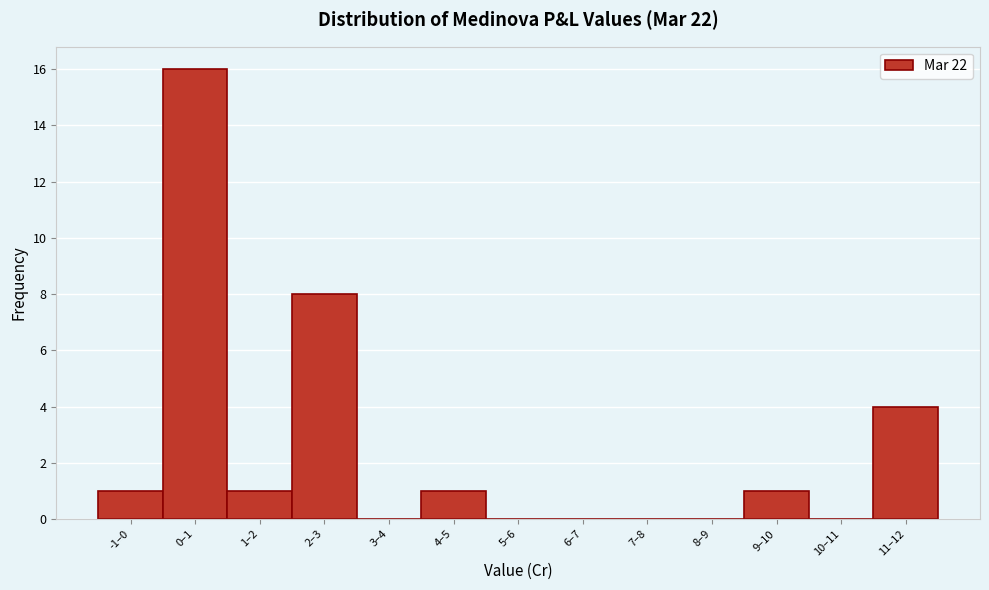

Reading left to right, what are all the values shown in this chart?

-1–0=1	0–1=16	1–2=1	2–3=8	3–4=0	4–5=1	5–6=0	6–7=0	7–8=0	8–9=0	9–10=1	10–11=0	11–12=4